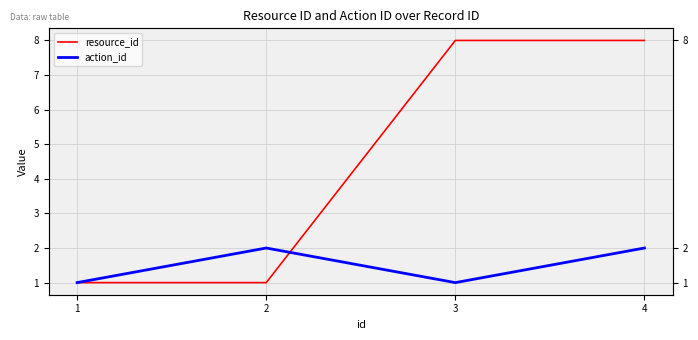

How many distinct data groups are displayed?

2